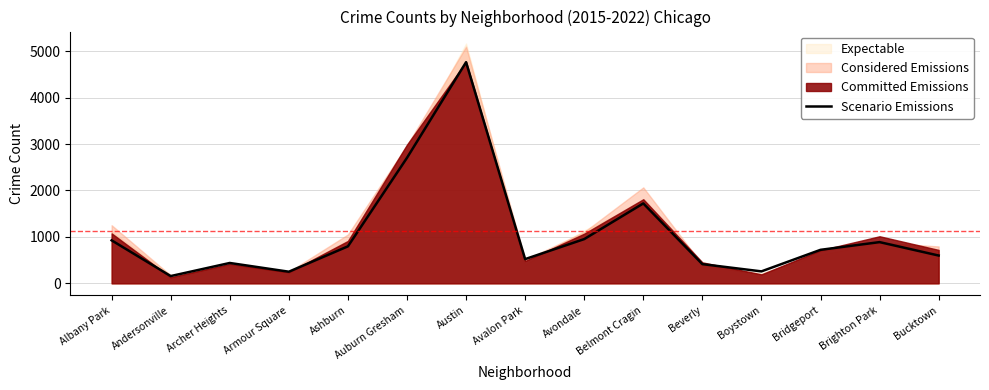

Rank the categories by value from lowest to highest.

Andersonville, Armour Square, Boystown, Beverly, Archer Heights, Avalon Park, Bucktown, Bridgeport, Ashburn, Brighton Park, Albany Park, Avondale, Belmont Cragin, Auburn Gresham, Austin